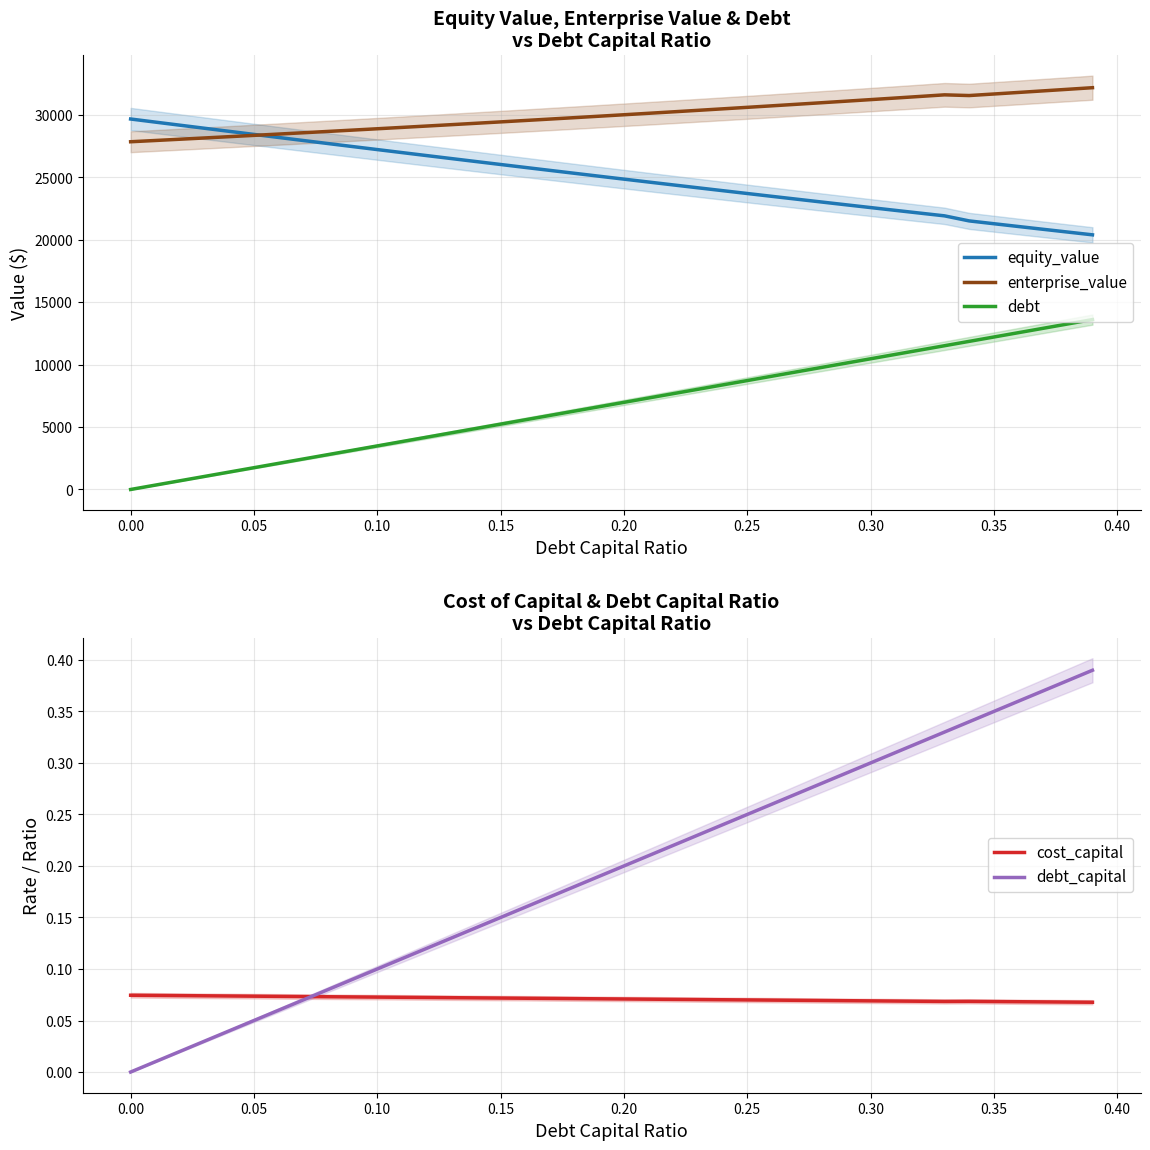

Reading left to right, list all the values displayed in this chart.

equity_value: 29683.8	29435.5	29188.0	28941.1	28695.0	28449.7	28205.2	27961.4	27718.3	27476.1	27234.7	26994.1	26754.3	26515.3	26277.1	26039.8	25803.4	25567.8	25333.1	25099.3	24866.4	24634.3	24403.2	24173.0	23943.8	23715.5	23488.2	23261.8	23036.4	22812.0	22588.6	22366.3	22144.9	21924.6	21519.3	21294.2	21070.0	20846.7	20624.5	20403.3
enterprise_value: 27861.2	27962.0	28063.4	28165.6	28268.5	28372.2	28476.7	28581.9	28687.9	28794.7	28902.3	29010.7	29119.9	29230.0	29340.8	29452.6	29565.1	29678.6	29792.9	29908.1	30024.2	30141.2	30259.1	30377.9	30497.7	30618.4	30740.1	30862.8	30986.4	31111.0	31236.7	31363.3	31491.0	31619.7	31563.5	31687.3	31812.1	31937.9	32064.7	32192.5
debt: 0.0	349.0	698.0	1047.1	1396.1	1745.1	2094.1	2443.1	2792.2	3141.2	3490.2	3839.2	4188.3	4537.3	4886.3	5235.3	5584.3	5933.4	6282.4	6631.4	6980.4	7329.4	7678.5	8027.5	8376.5	8725.5	9074.5	9423.6	9772.6	10121.6	10470.6	10819.7	11168.7	11517.7	11866.7	12215.7	12564.8	12913.8	13262.8	13611.8
cost_capital: 0.1	0.1	0.1	0.1	0.1	0.1	0.1	0.1	0.1	0.1	0.1	0.1	0.1	0.1	0.1	0.1	0.1	0.1	0.1	0.1	0.1	0.1	0.1	0.1	0.1	0.1	0.1	0.1	0.1	0.1	0.1	0.1	0.1	0.1	0.1	0.1	0.1	0.1	0.1	0.1
debt_capital: 0.0	0.0	0.0	0.0	0.0	0.1	0.1	0.1	0.1	0.1	0.1	0.1	0.1	0.1	0.1	0.1	0.2	0.2	0.2	0.2	0.2	0.2	0.2	0.2	0.2	0.2	0.3	0.3	0.3	0.3	0.3	0.3	0.3	0.3	0.3	0.3	0.4	0.4	0.4	0.4